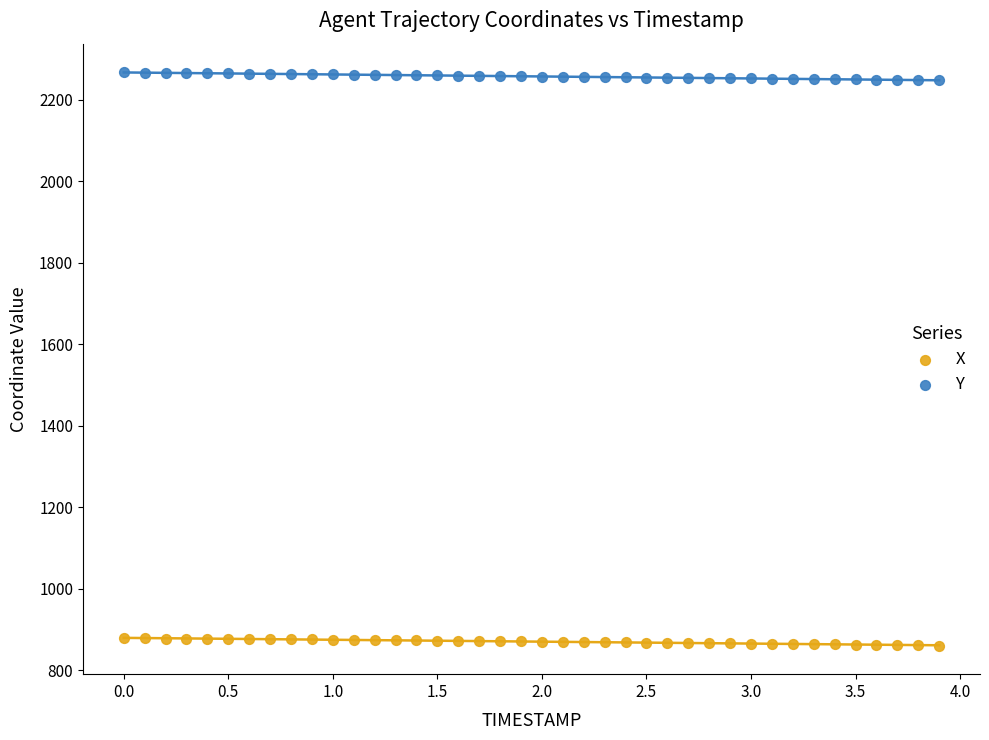

Which series reaches the maximum Y coordinate?

Y